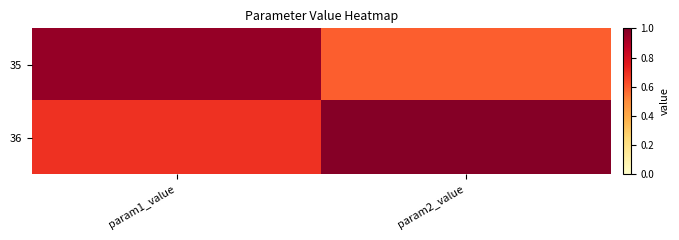

Which series has the largest range (max minus min)?

35